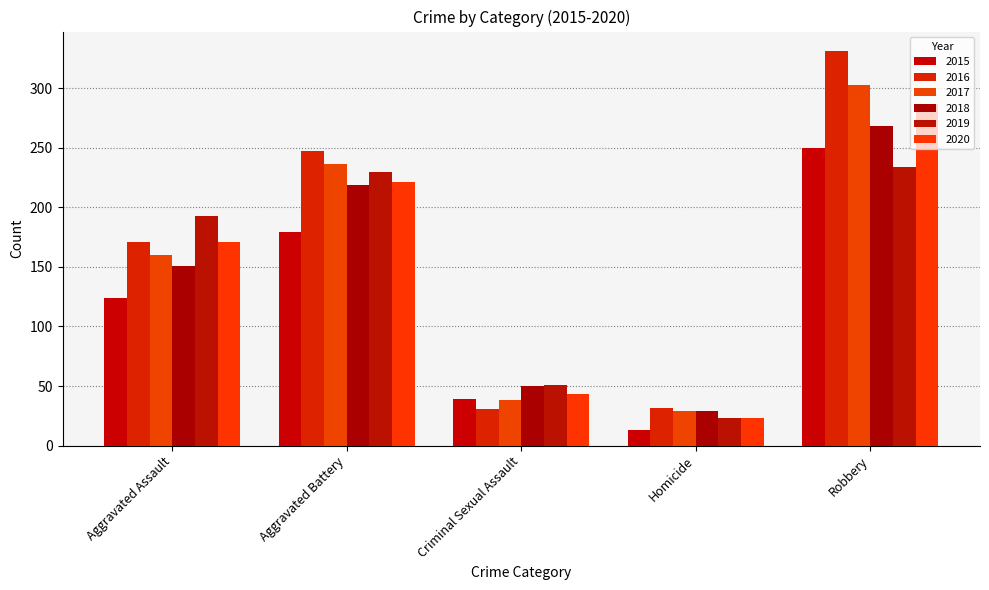

Reading left to right, extract all data points from this chart.

2015: Aggravated Assault=124	Aggravated Battery=179	Criminal Sexual Assault=39	Homicide=13	Robbery=250
2016: Aggravated Assault=171	Aggravated Battery=247	Criminal Sexual Assault=31	Homicide=32	Robbery=331
2017: Aggravated Assault=160	Aggravated Battery=236	Criminal Sexual Assault=38	Homicide=29	Robbery=303
2018: Aggravated Assault=151	Aggravated Battery=219	Criminal Sexual Assault=50	Homicide=29	Robbery=268
2019: Aggravated Assault=193	Aggravated Battery=230	Criminal Sexual Assault=51	Homicide=23	Robbery=234
2020: Aggravated Assault=171	Aggravated Battery=221	Criminal Sexual Assault=43	Homicide=23	Robbery=287